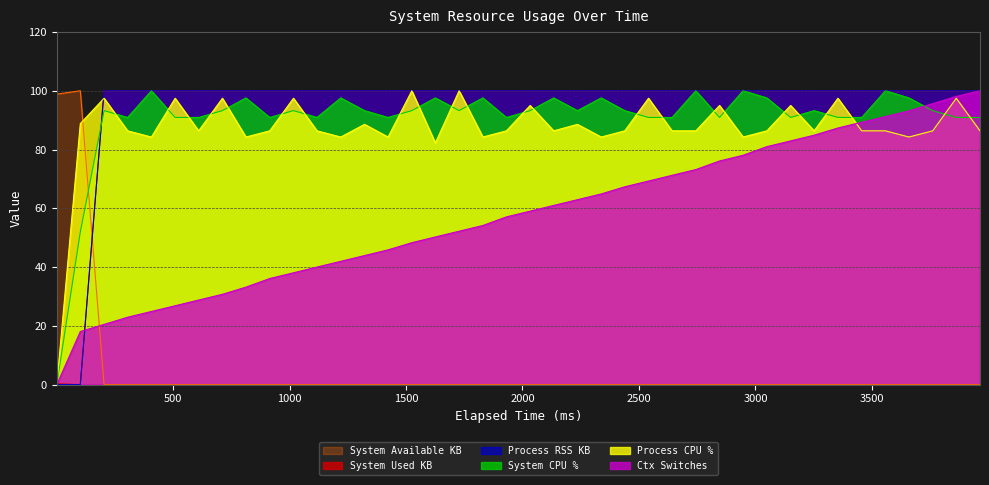

What is the highest value of the System Available KB series?

100.0